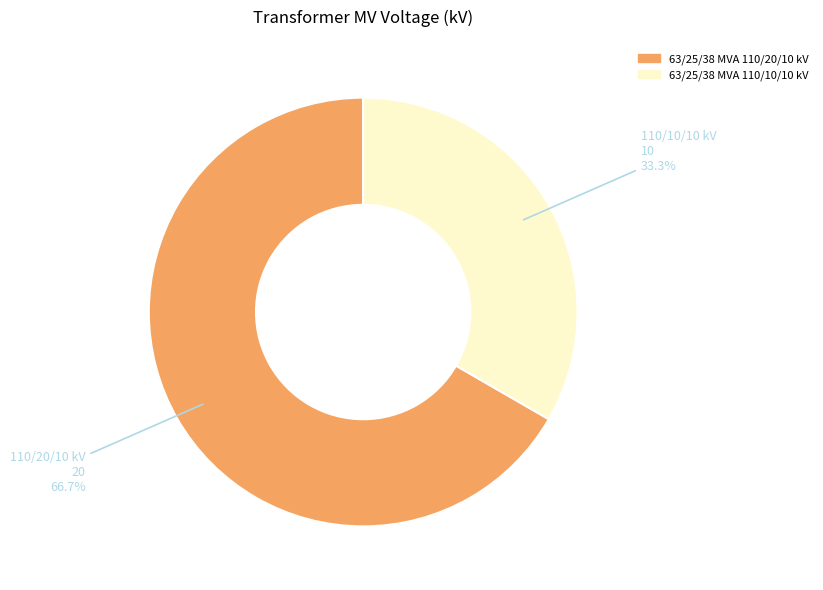

Count the number of slices in the pie.

2